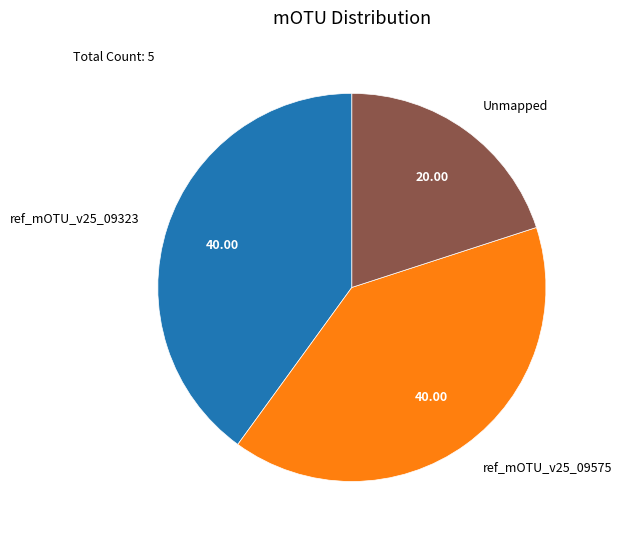

What is the smallest slice in the pie chart?

Unmapped